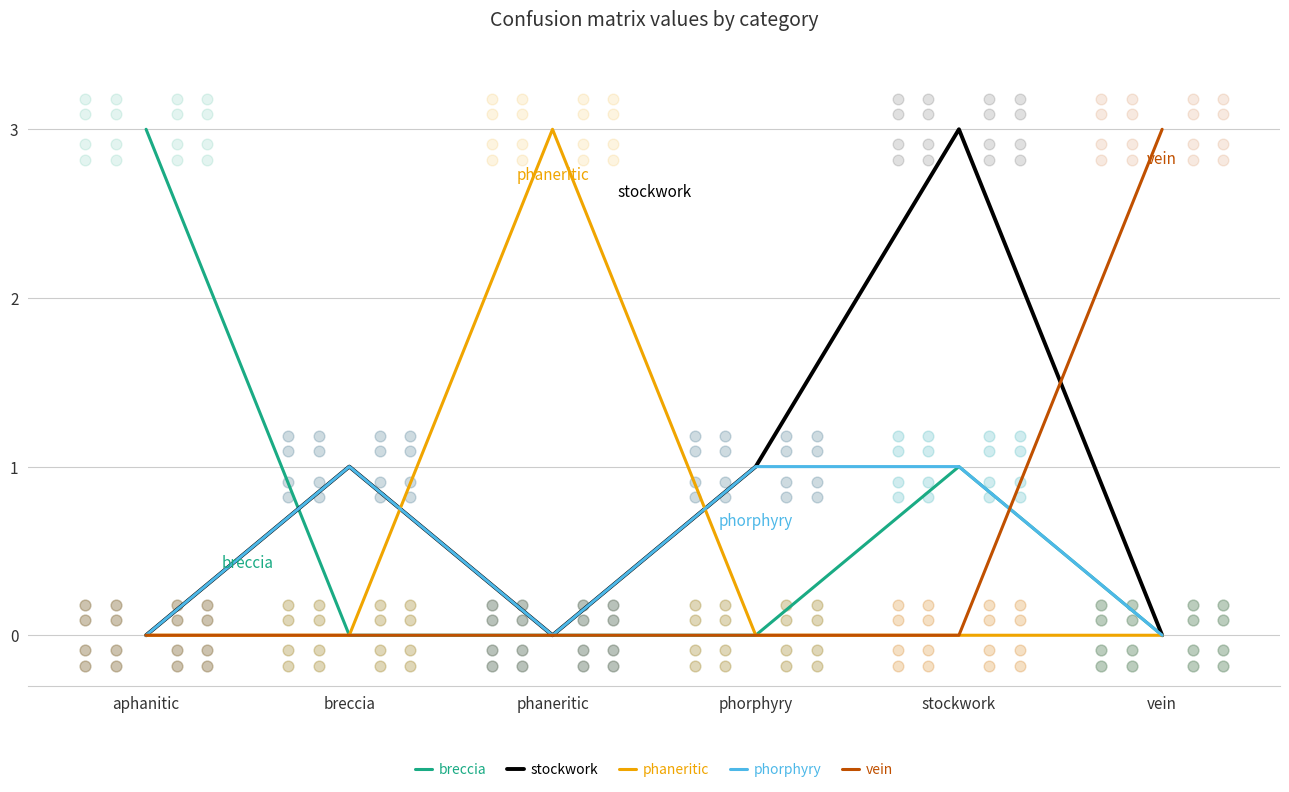

What are all the series names shown in the legend?

breccia, stockwork, phaneritic, phorphyry, vein